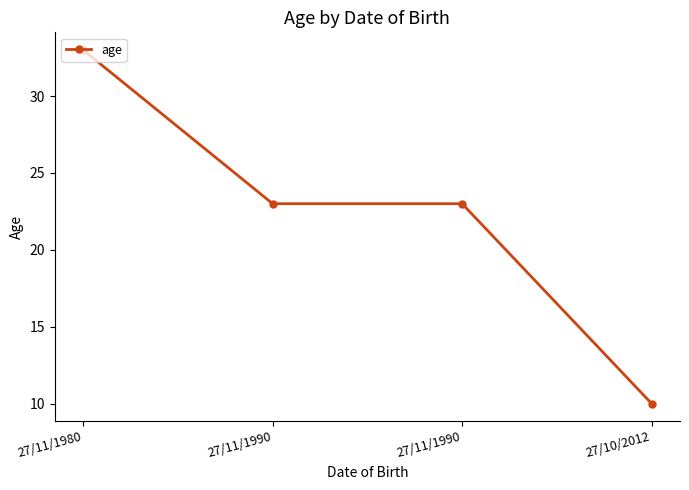

At which category does the chart reach its minimum across all series?

27/10/2012